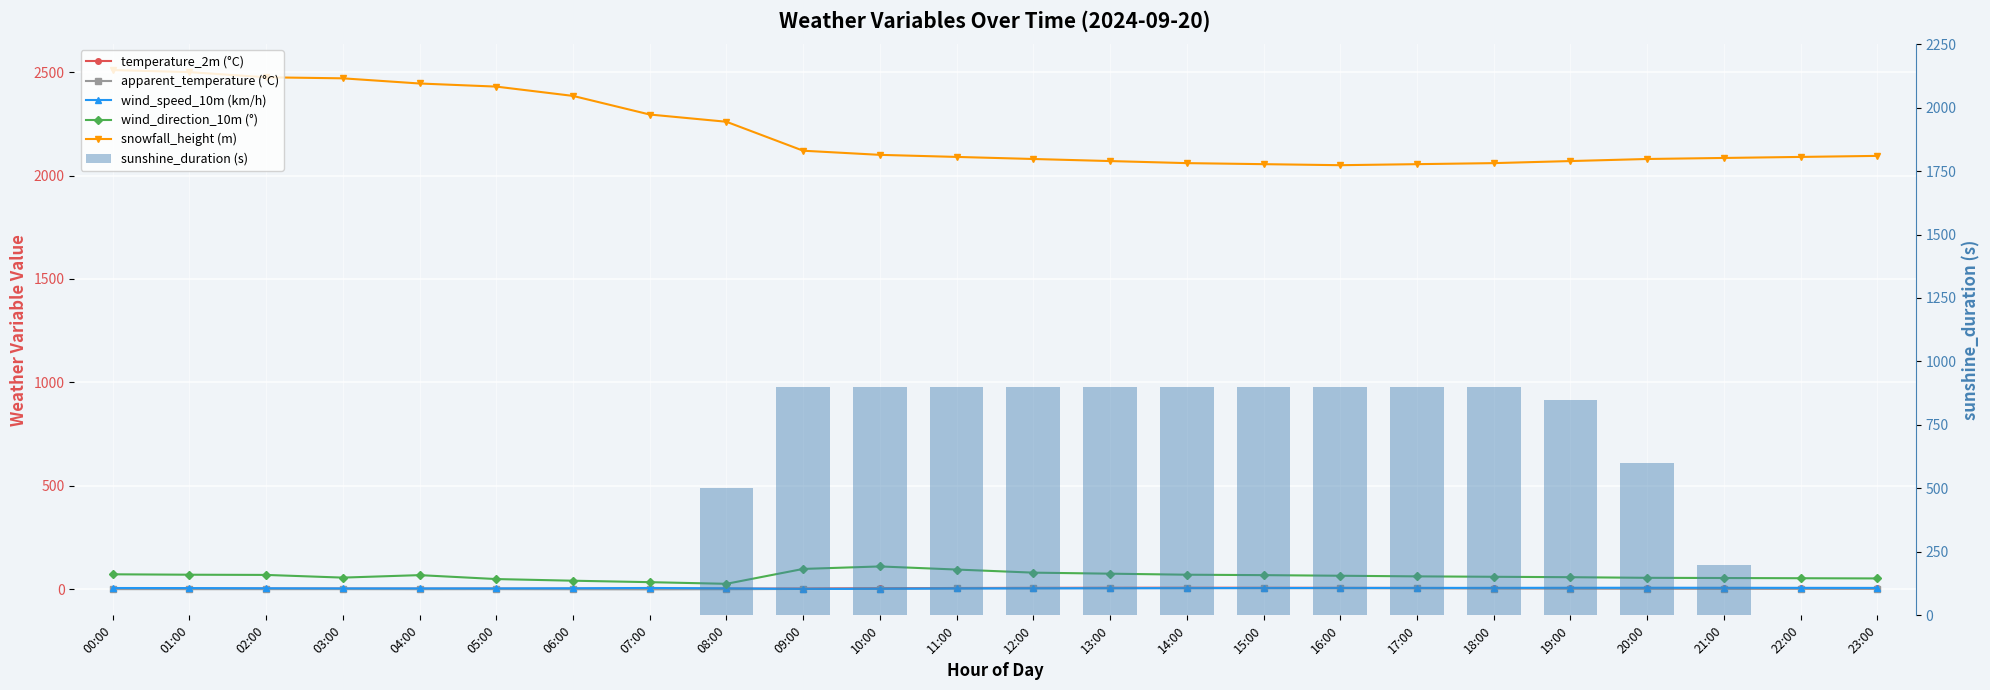

The wind_speed_10m (km/h) series shows 3.5 at 11:00. True or false?

True